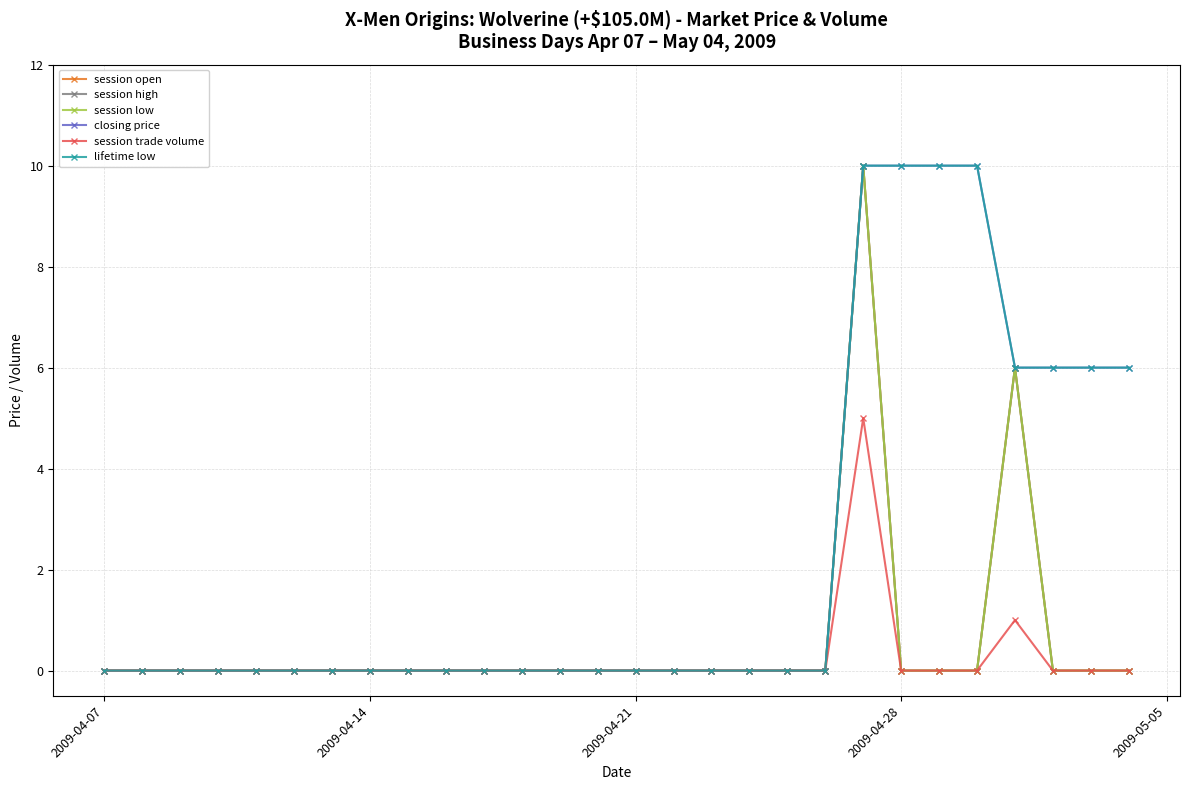

What is the maximum value for closing price?

10